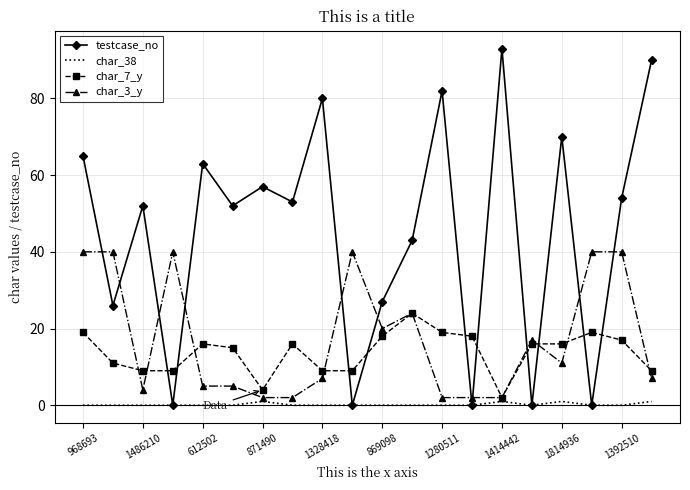

Which series has the largest range (max minus min)?

testcase_no